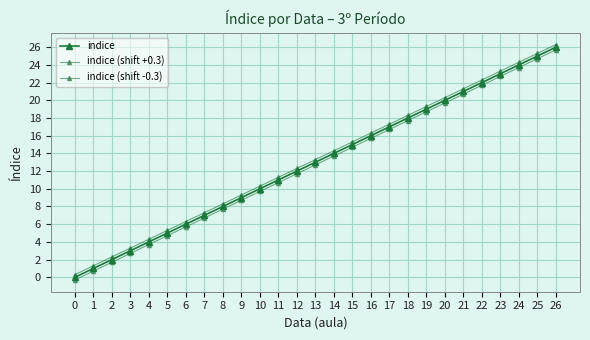

True or false: indice (shift -0.3) and indice cross at least once.

False